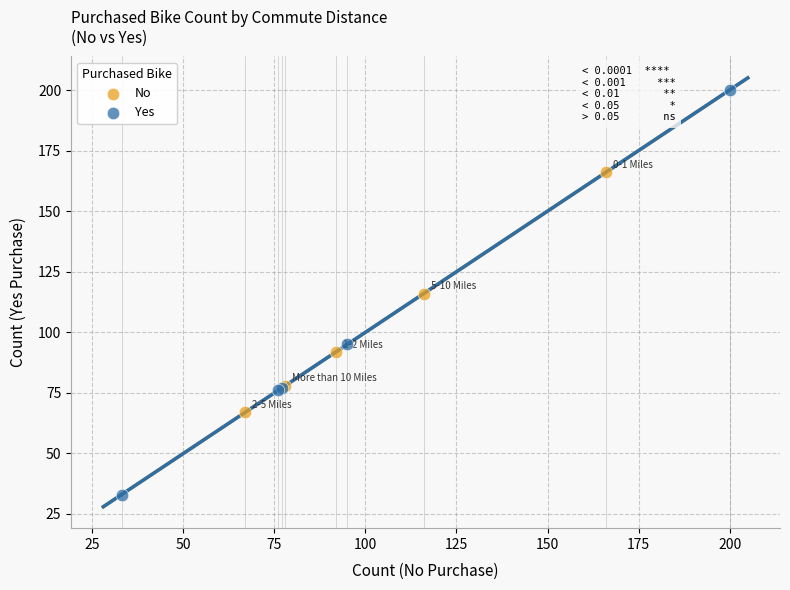

Which series has the widest spread of Y values?

Yes